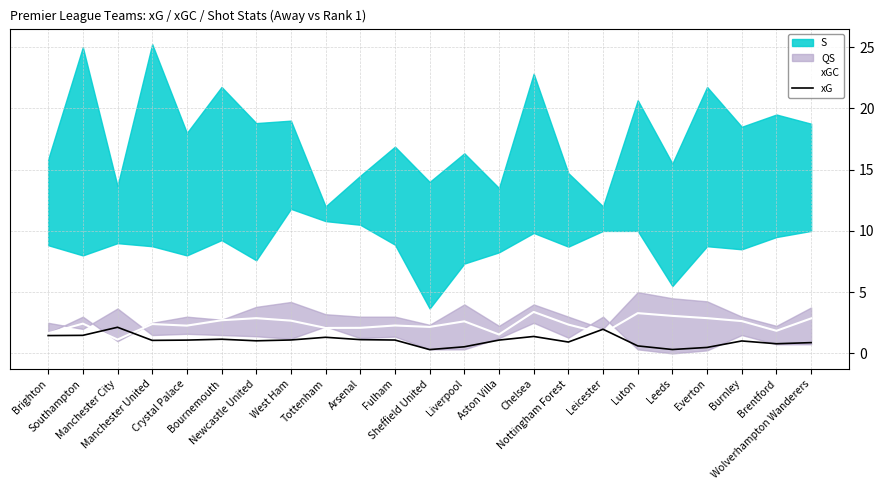

What is the sum of all xG values?

24.4